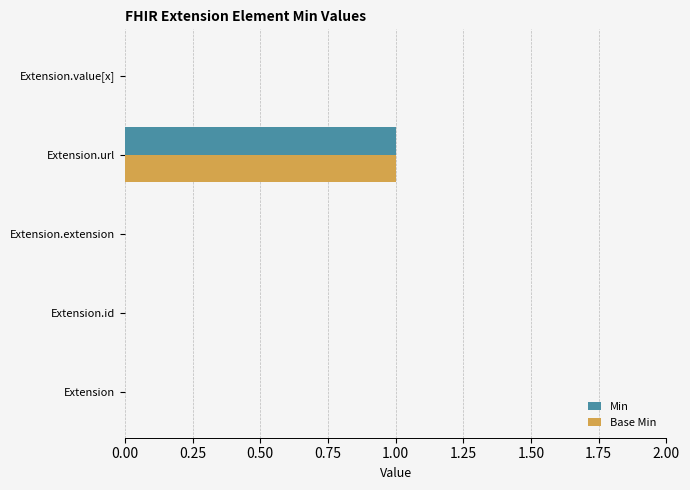

Is the value of Min at Extension.extension greater than the value of Base Min at Extension.url?

No